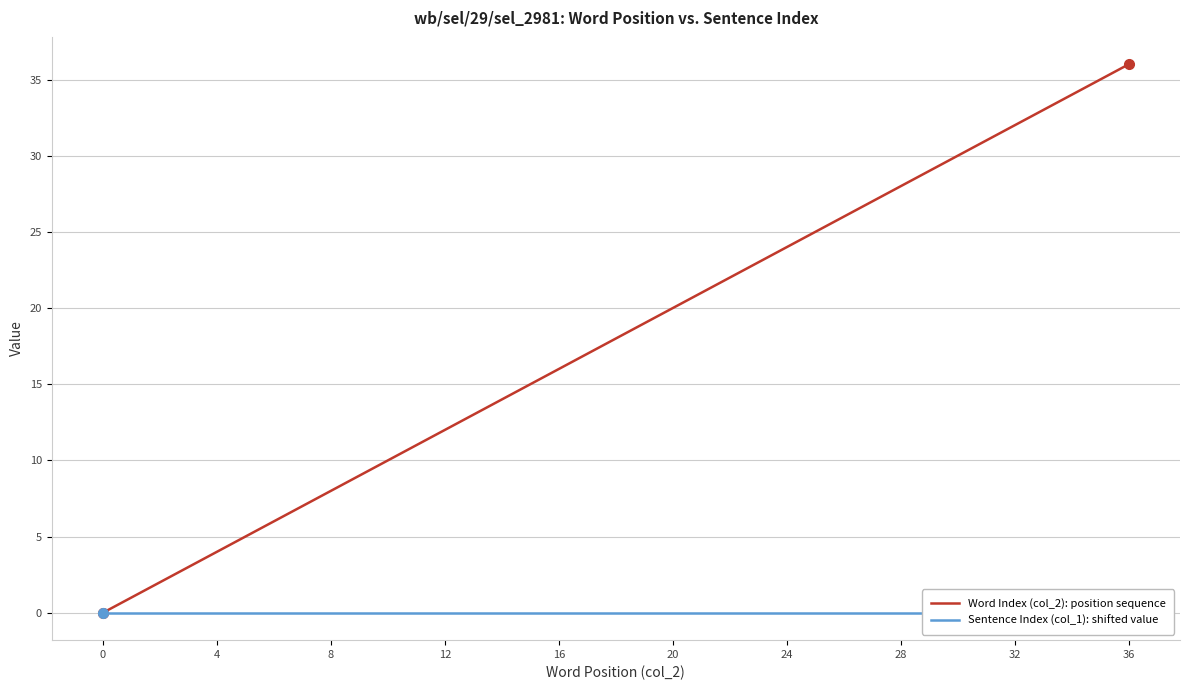

How many lines are shown in the chart?

2